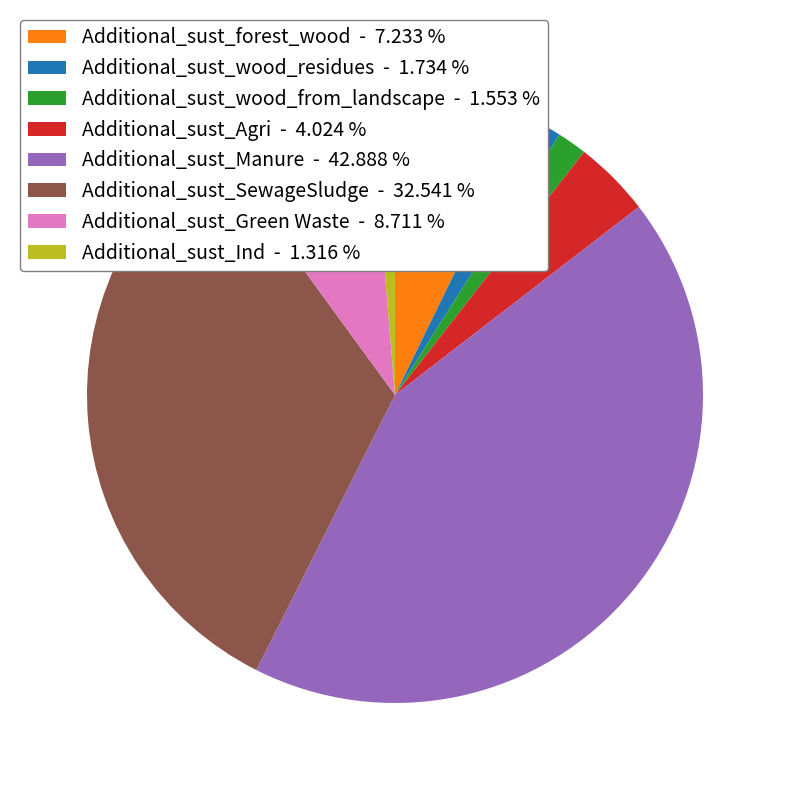

Do Additional_sust_Ind - 1.316 % and Additional_sust_wood_residues - 1.734 % together represent more than half of the pie?

No